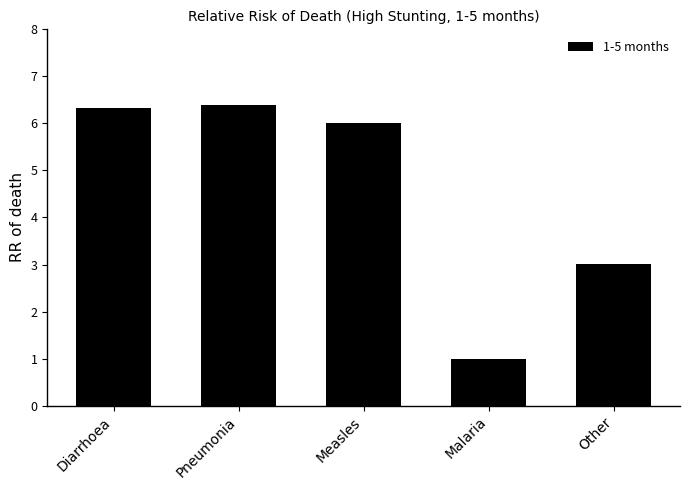

Reading left to right, transcribe all the data shown in this chart.

Diarrhoea=6.3	Pneumonia=6.4	Measles=6.0	Malaria=1.0	Other=3.0